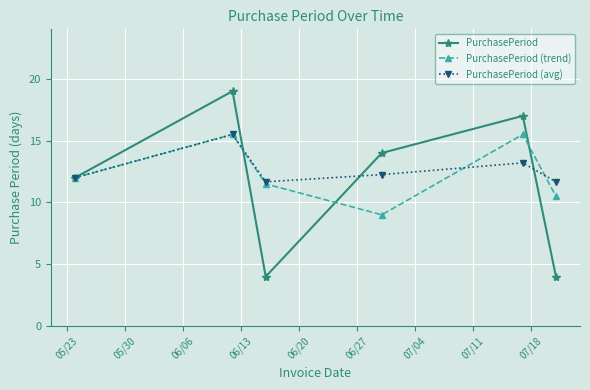

What is the sum of all PurchasePeriod values?

70.0